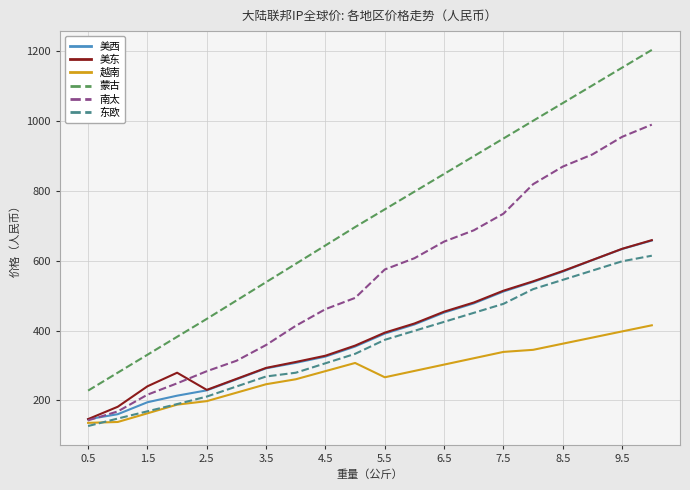

What is the minimum value for 美东?

146.5